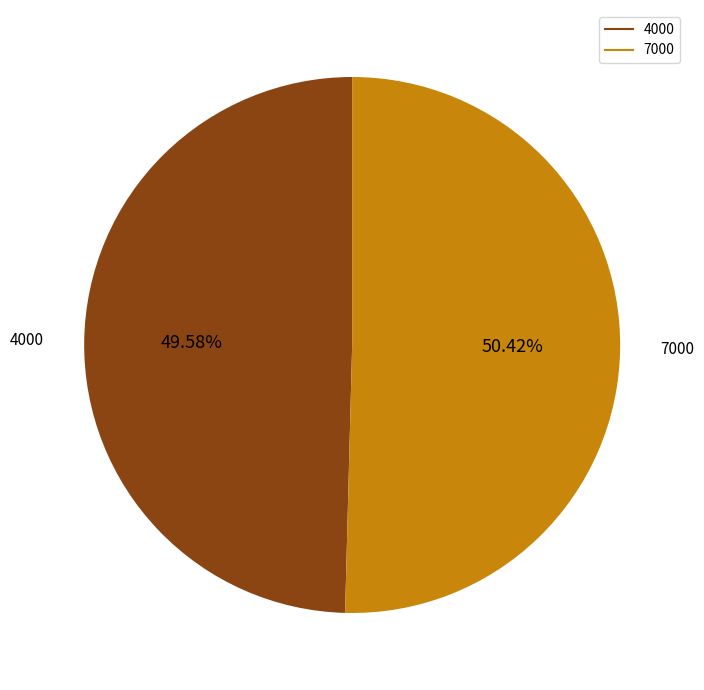

Is there a majority slice in this chart?

Yes